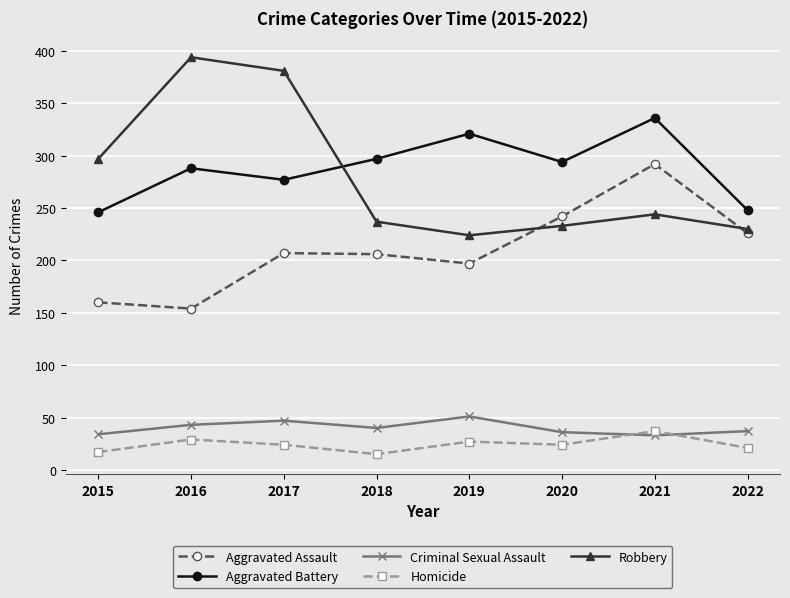

How many values in the Robbery series are below 244?

4